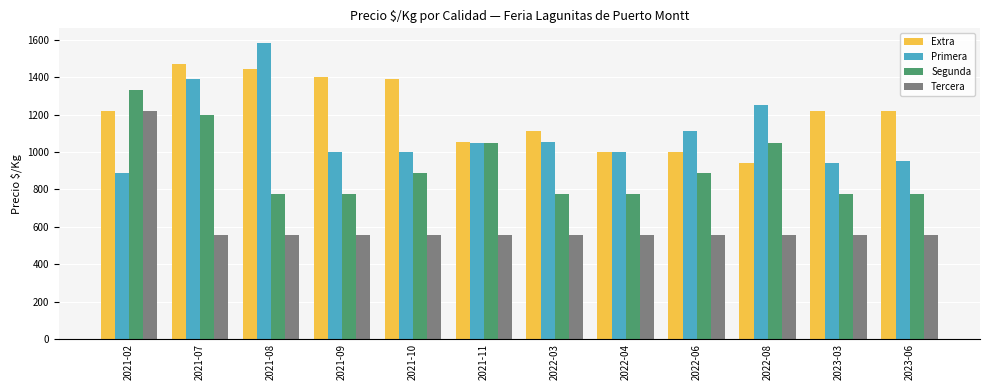

What is the difference between the maximum and minimum values in the Primera series?

694